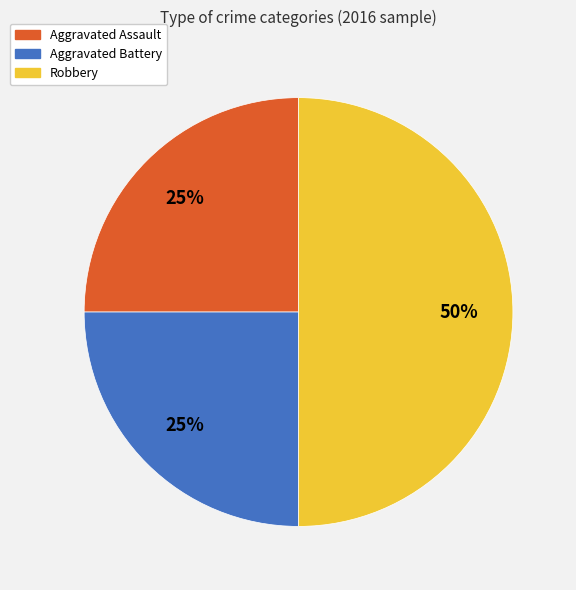

The Aggravated Battery slice represents 16% of the pie. True or false?

False